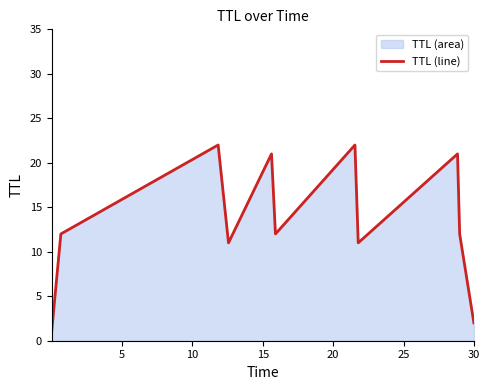

How many lines are shown in the chart?

1